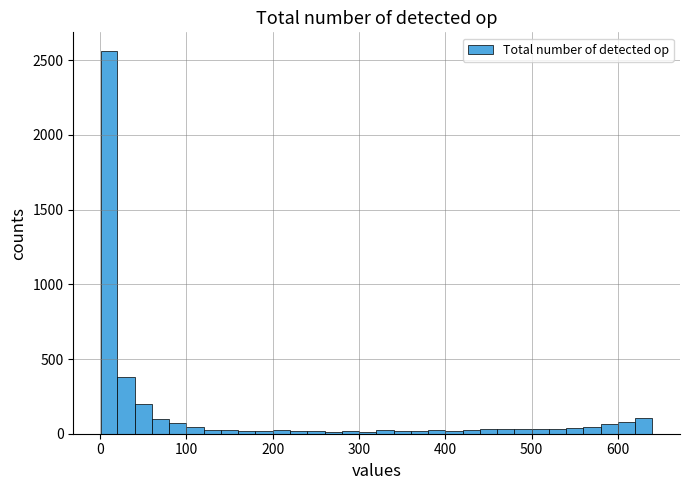

Read against the x-axis, roughly where is the centre of the tallest bar?

10